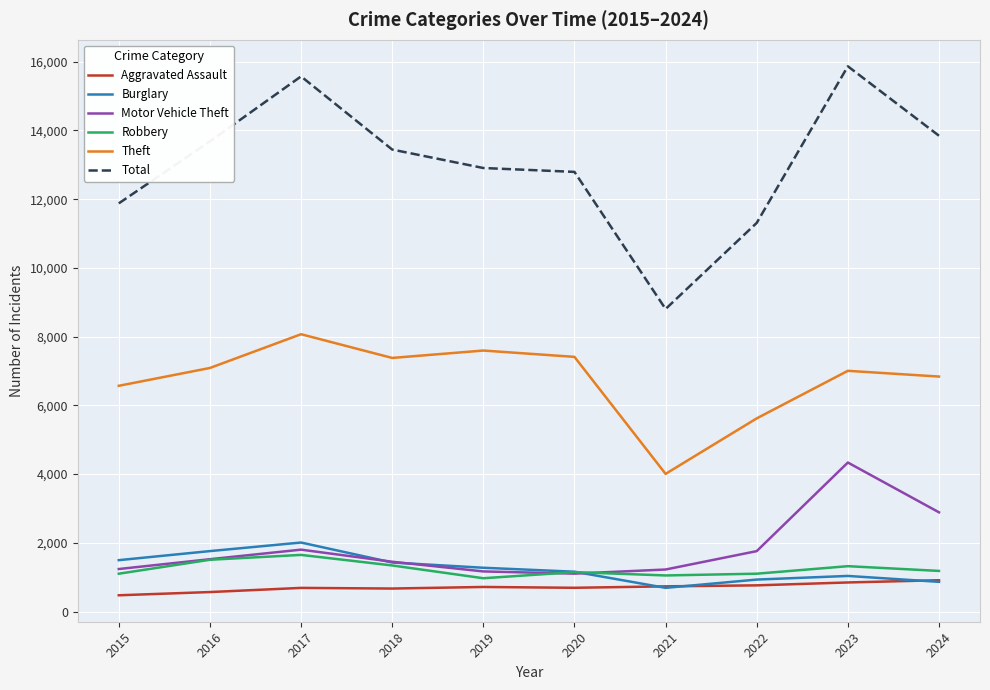

True or false: Robbery and Total cross at least once.

False